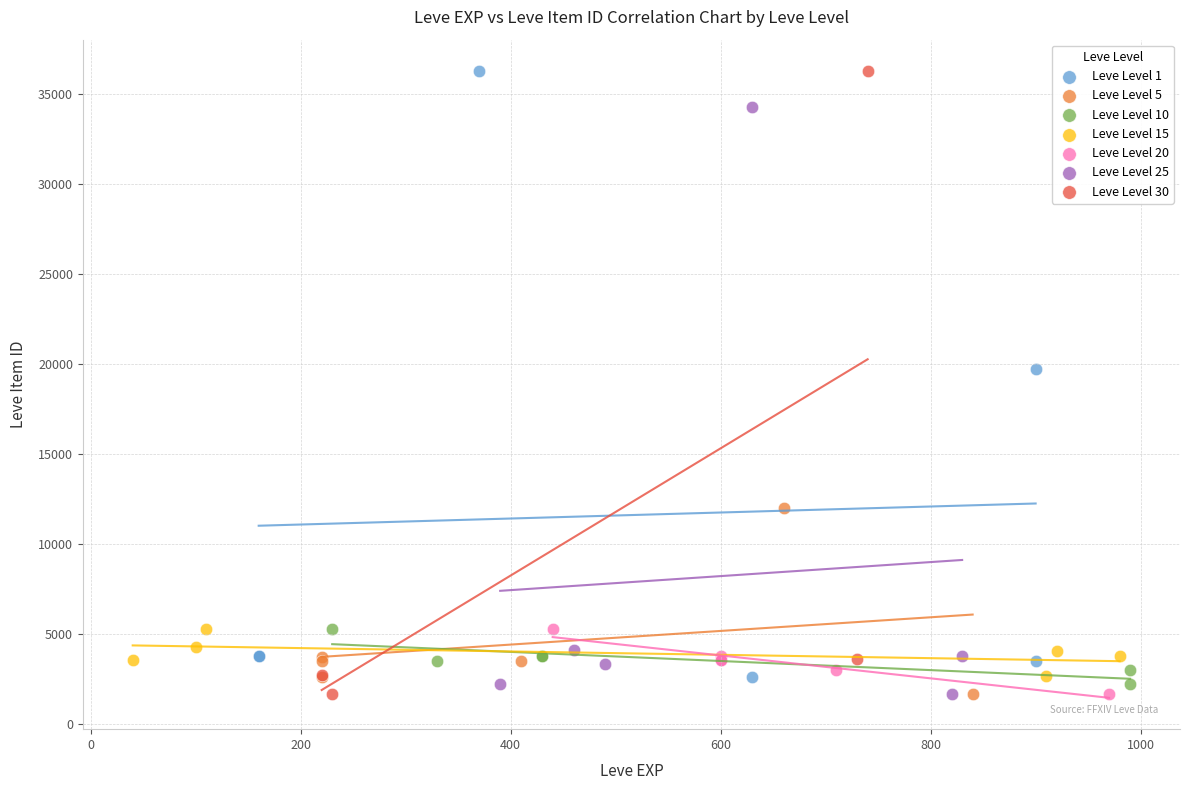

Which series has the largest Y range (max minus min)?

Leve Level 30